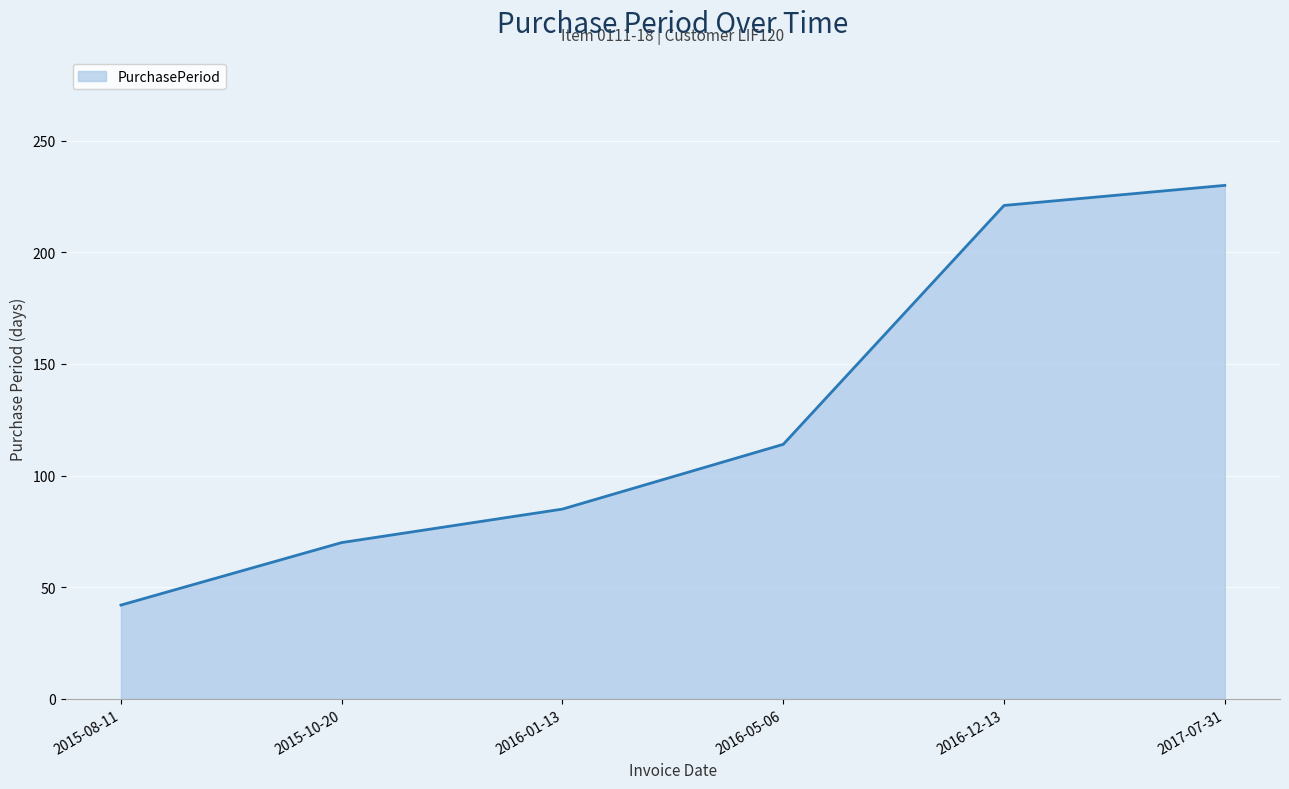

What position from the right is 2016-05-06?

3